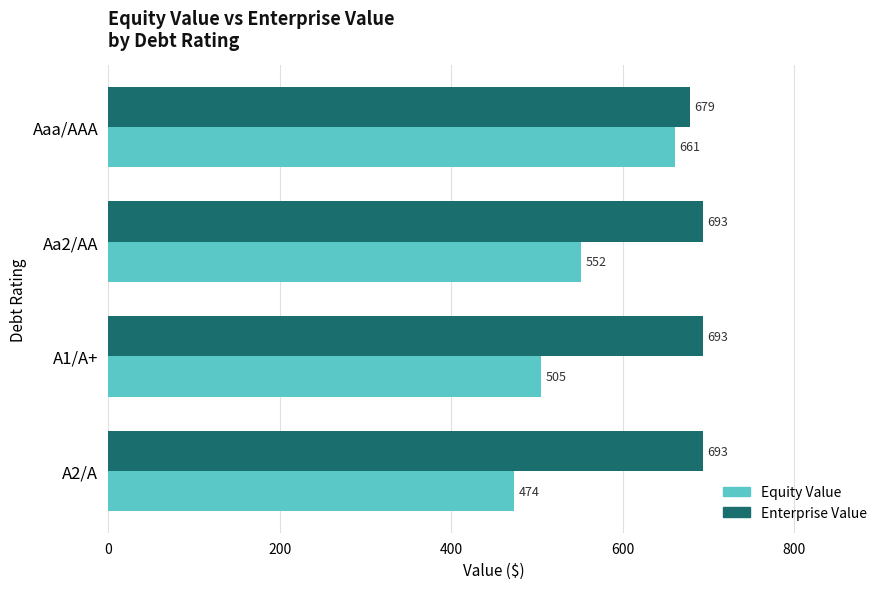

Rank the categories by Equity Value value from highest to lowest.

Aaa/AAA, Aa2/AA, A1/A+, A2/A